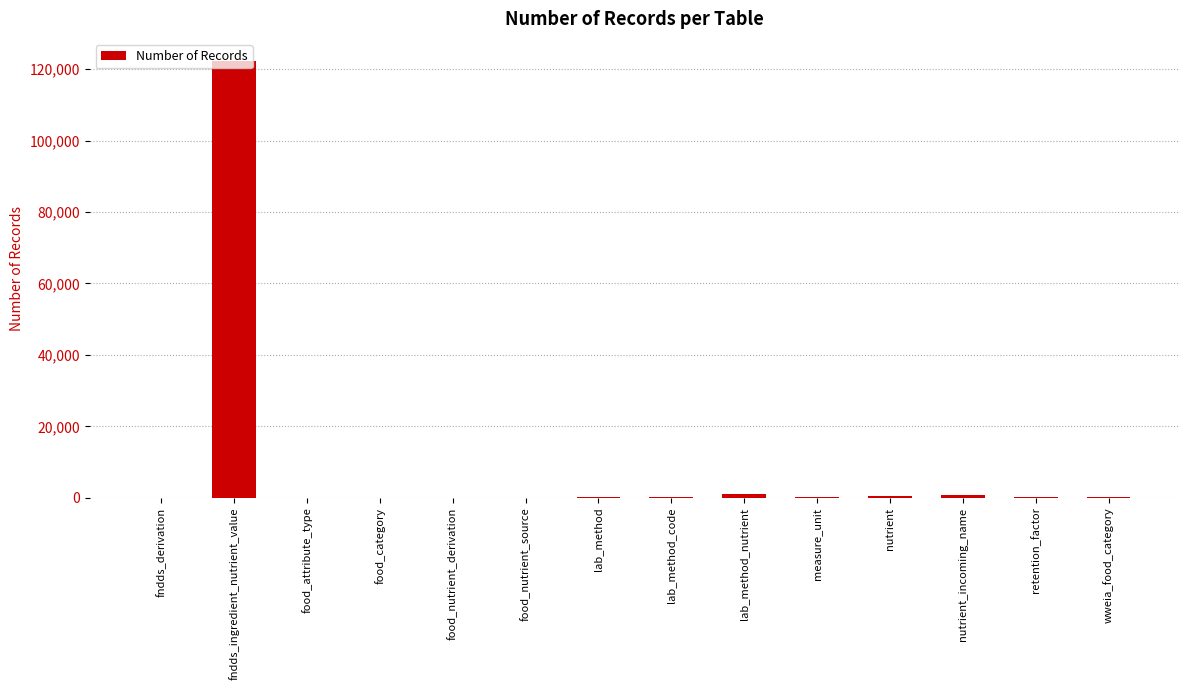

What is the sum of all values?

125825